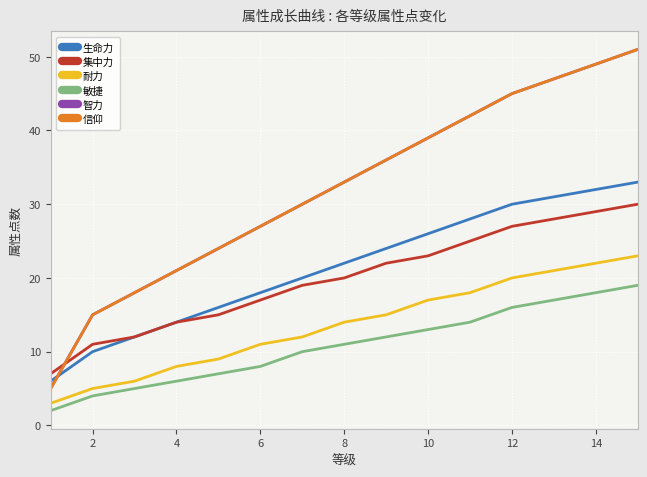

What is the sum of all 智力 values?

482